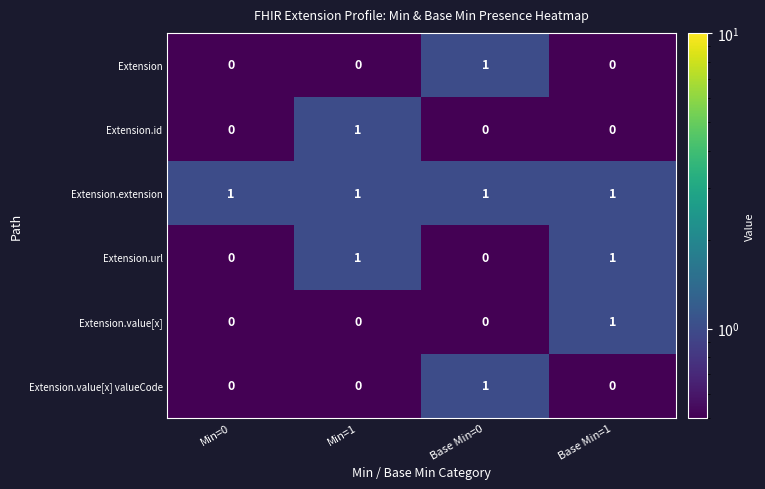

Which series has the largest total across all categories?

Extension.extension